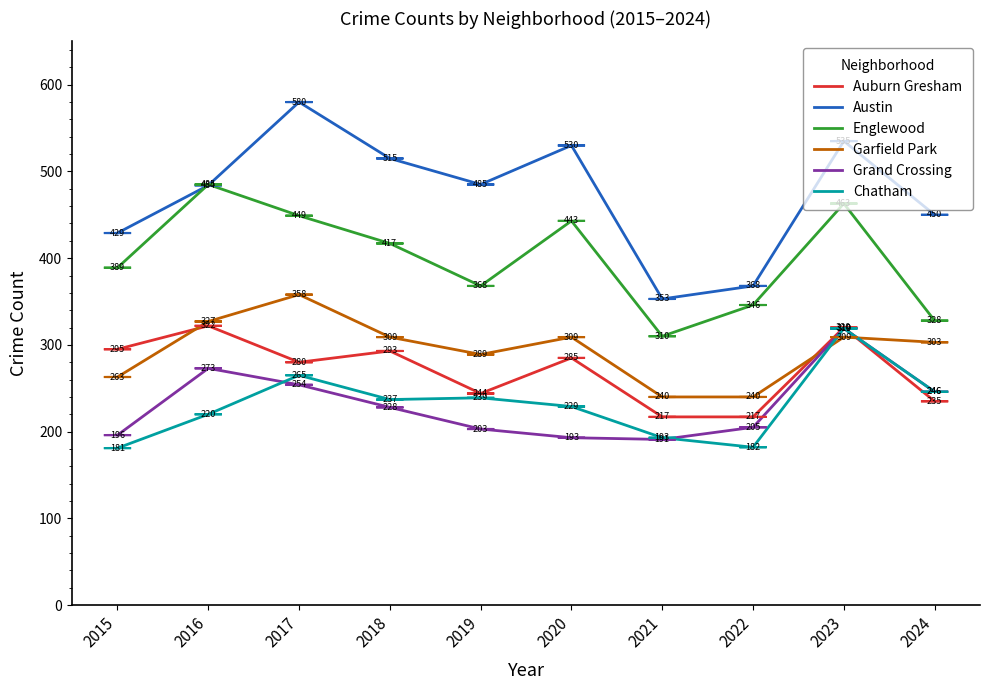

What is the smallest value displayed?

181